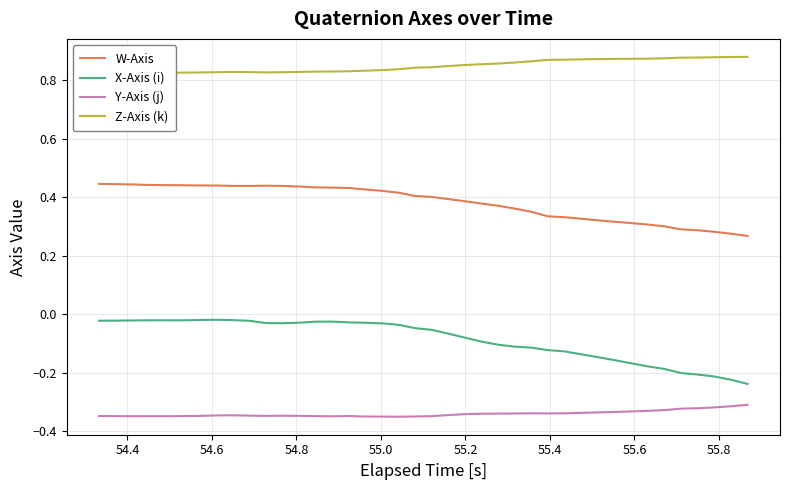

True or false: W-Axis and X-Axis (i) cross at least once.

False